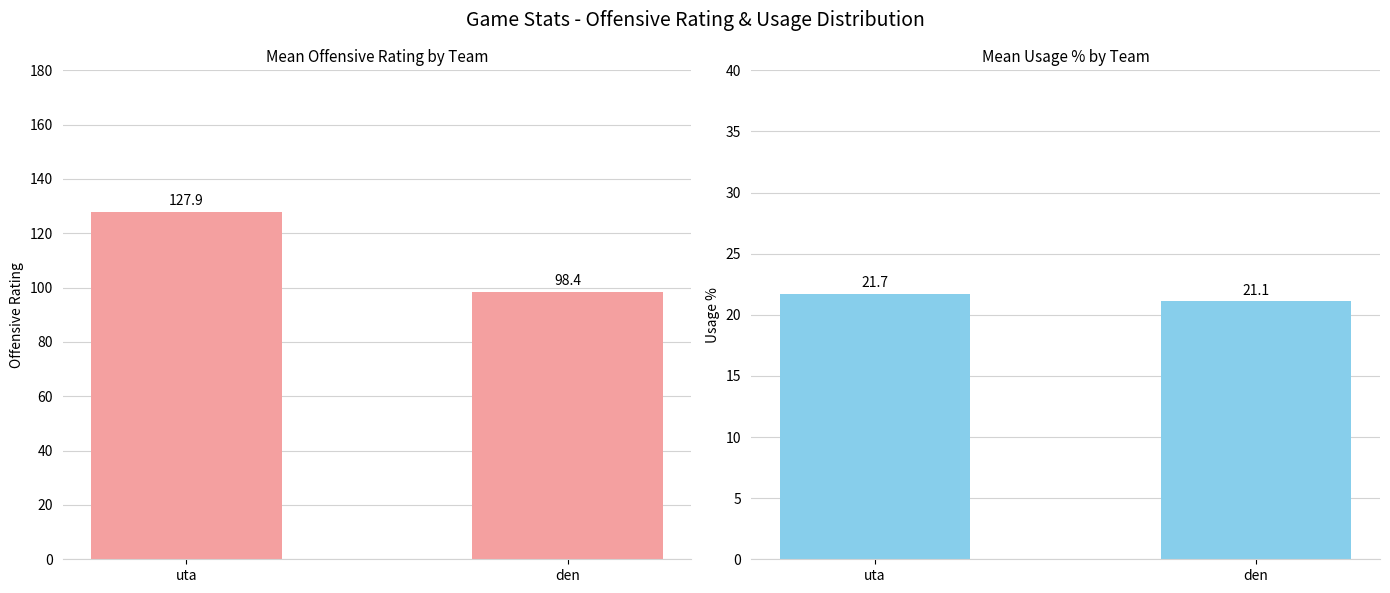

What is the greatest value displayed?

127.9